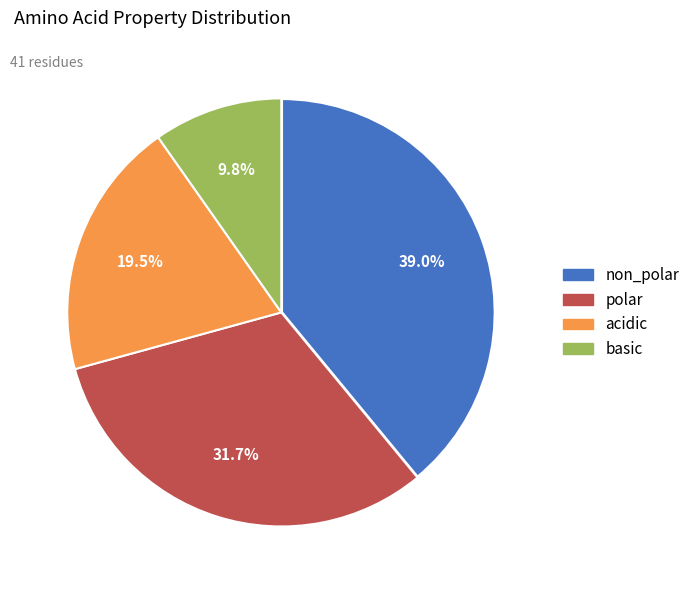

What is the ratio of the value at basic to the value at polar?

0.3